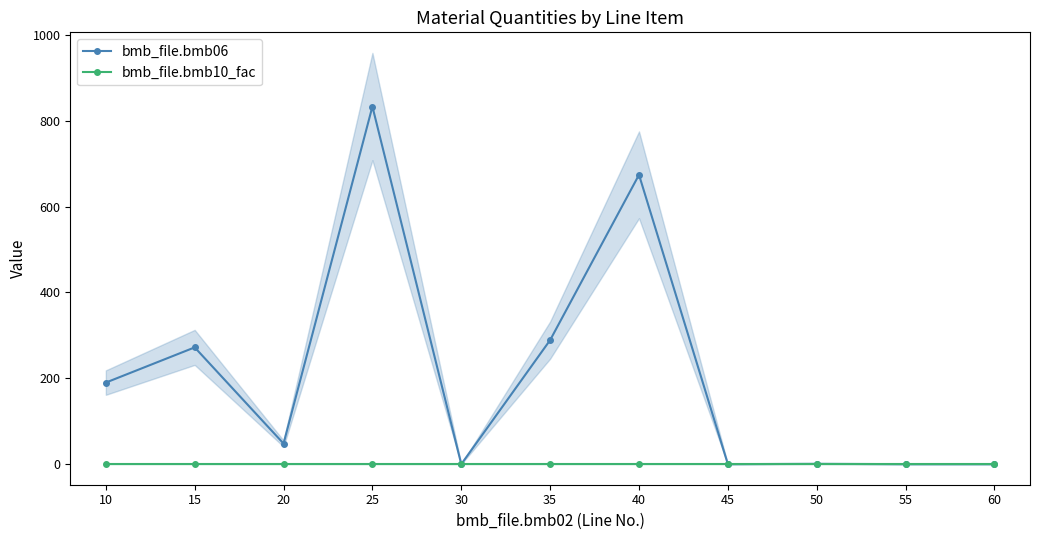

Rank the series by their average value, from highest to lowest.

bmb_file.bmb06, bmb_file.bmb10_fac